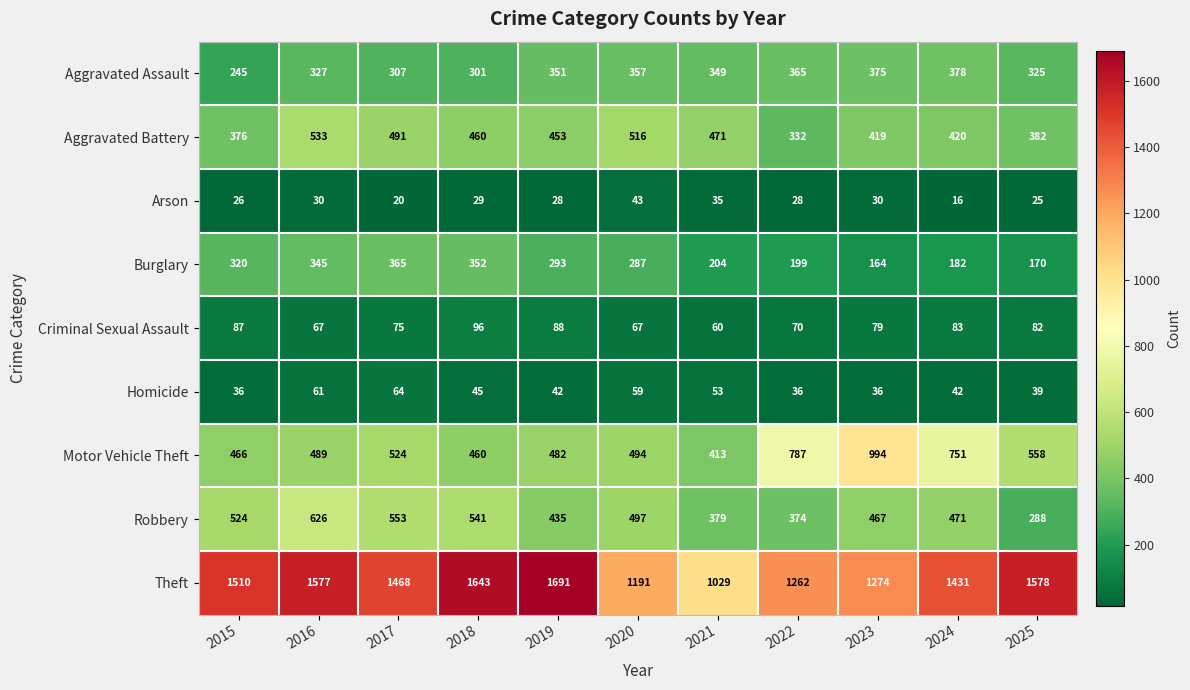

At how many categories does at least one series exceed 1449?

6